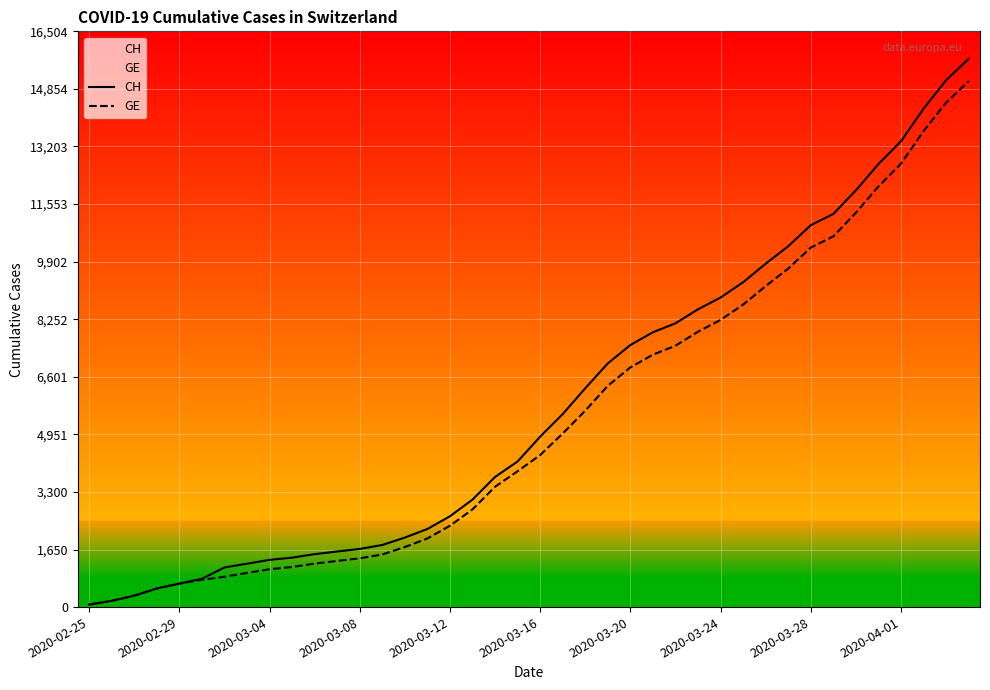

What is the minimum value for GE?

72